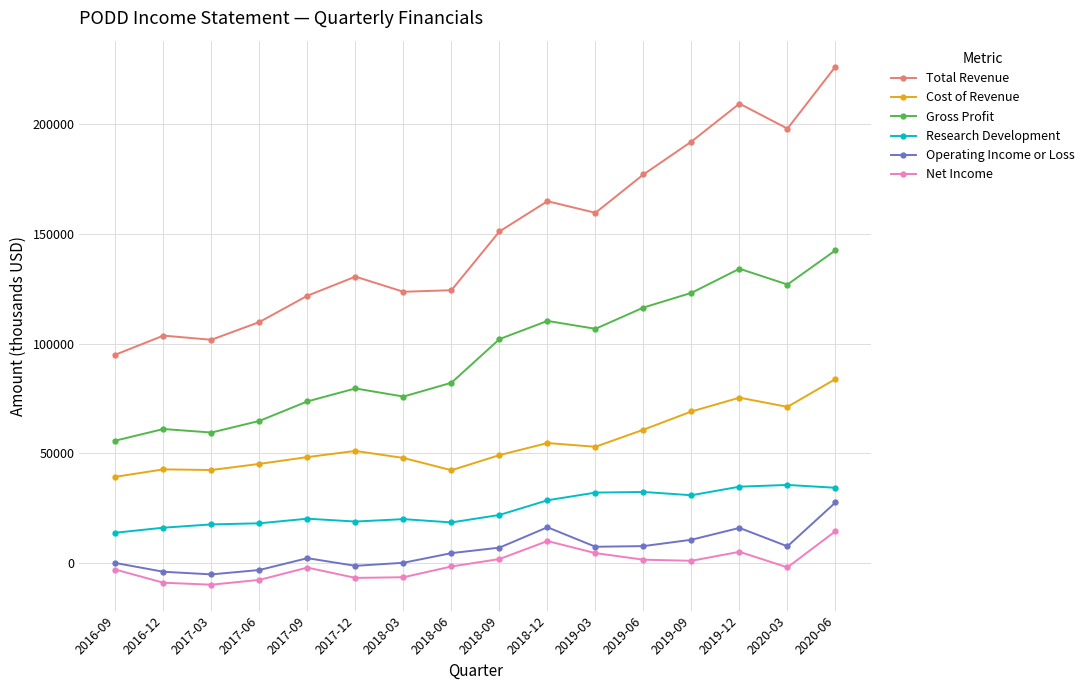

True or false: Cost of Revenue and Net Income intersect in this chart.

False